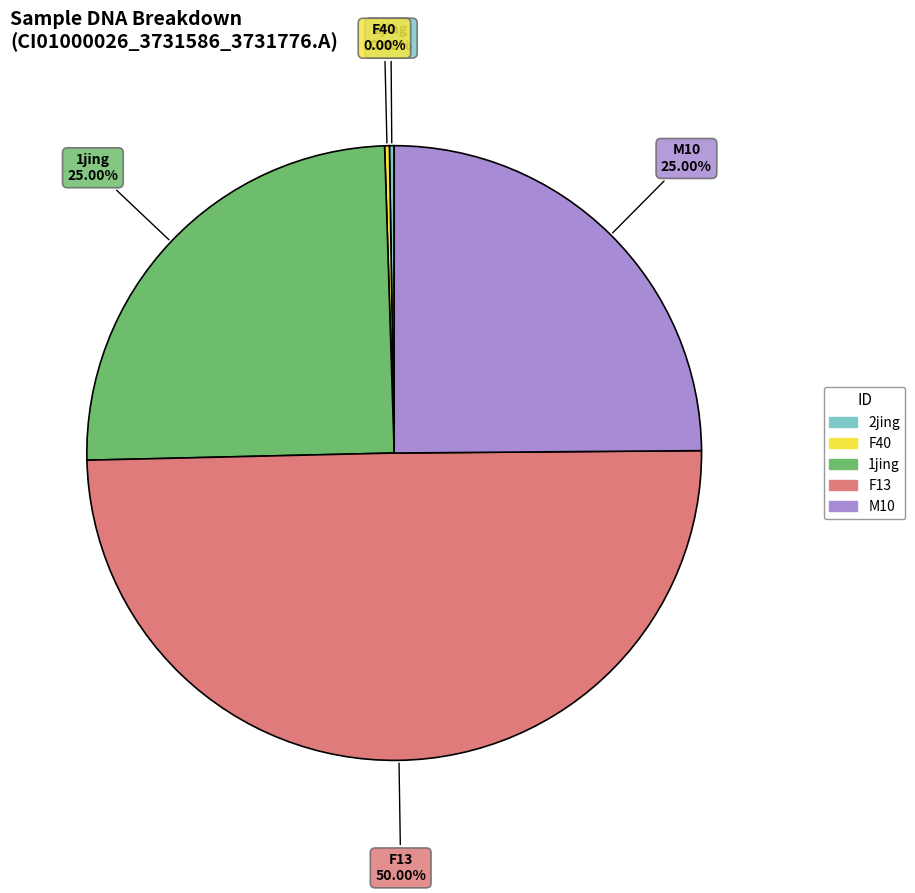

Which category has the smallest portion of the pie?

2jing